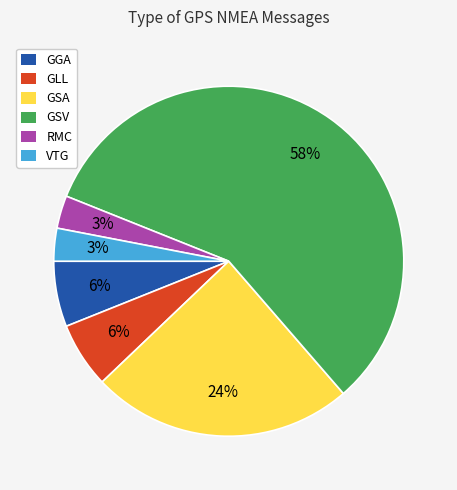

The GSA slice represents 33% of the pie. True or false?

False